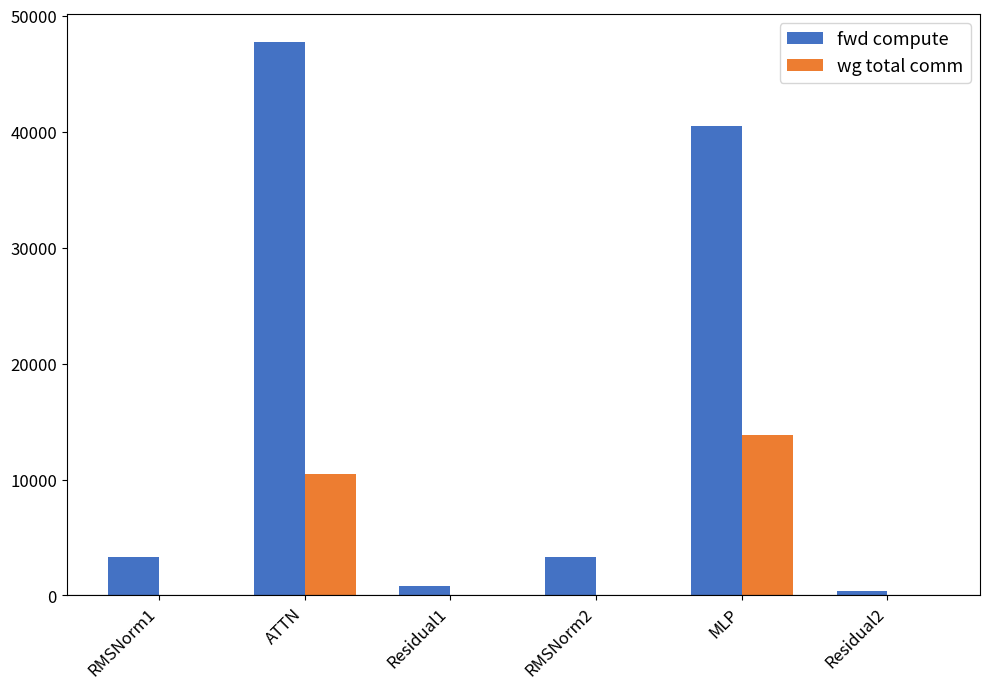

Count the number of categories in the chart.

6